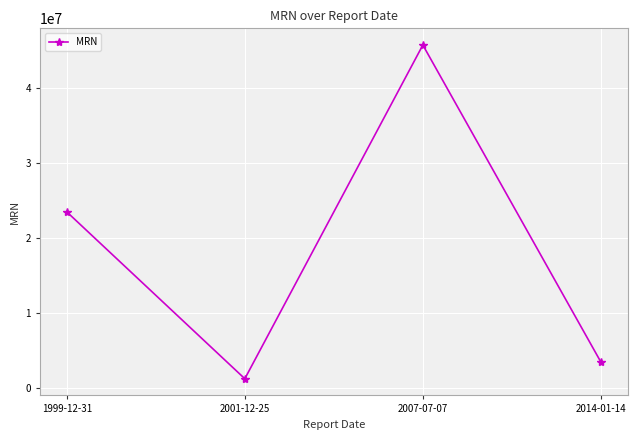

Read the value at 2014-01-14, to the nearest 100.

3456800